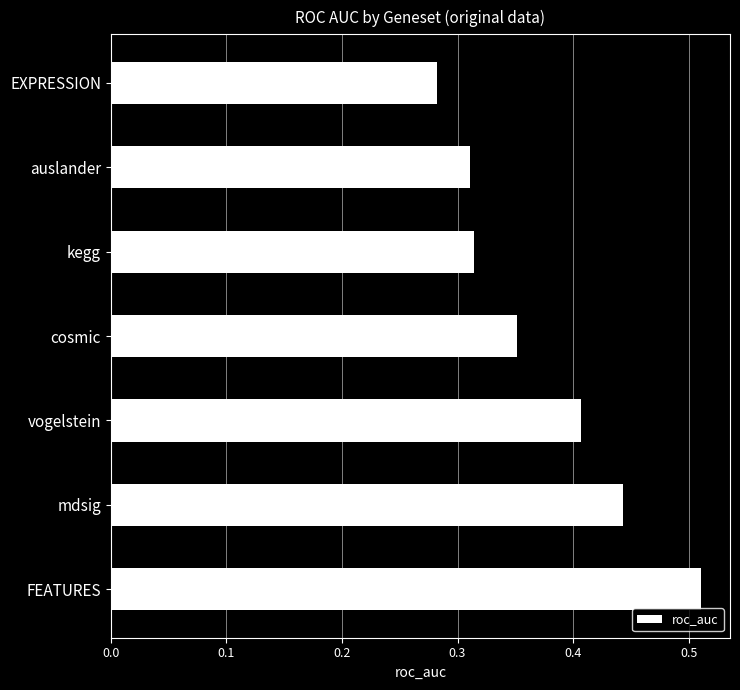

Which has a higher value, FEATURES or mdsig?

FEATURES